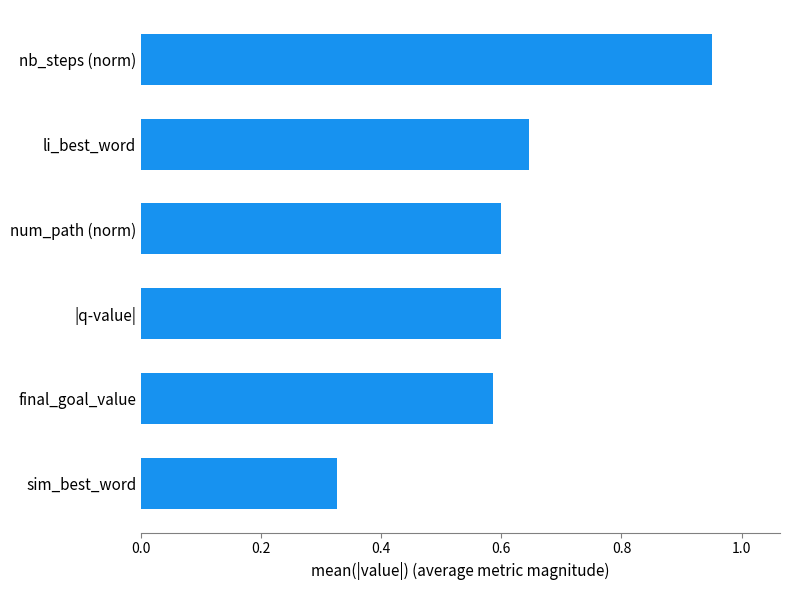

Where is the data nearest to the value 0?

sim_best_word